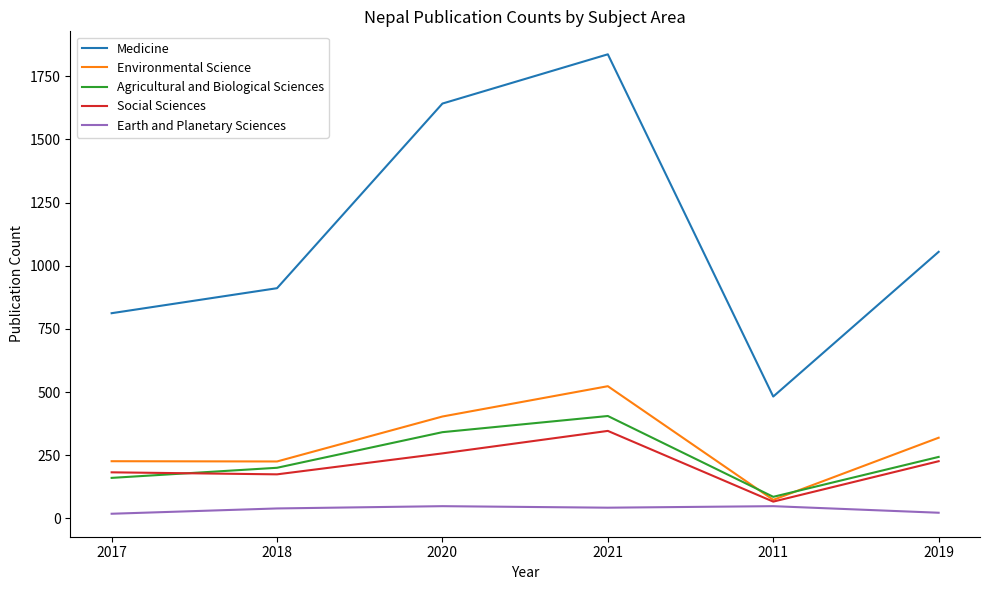

Which series has the largest range (max minus min)?

Medicine